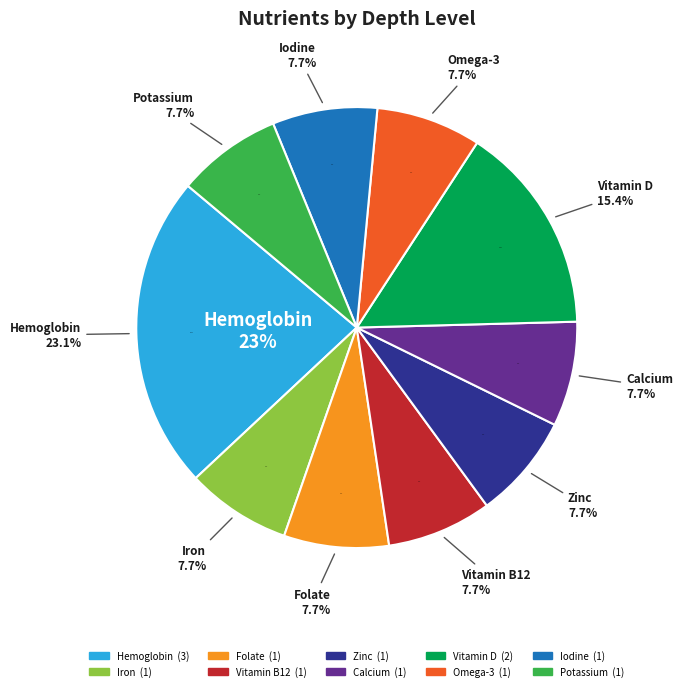

To the nearest percent, what is the average slice percentage?

10%